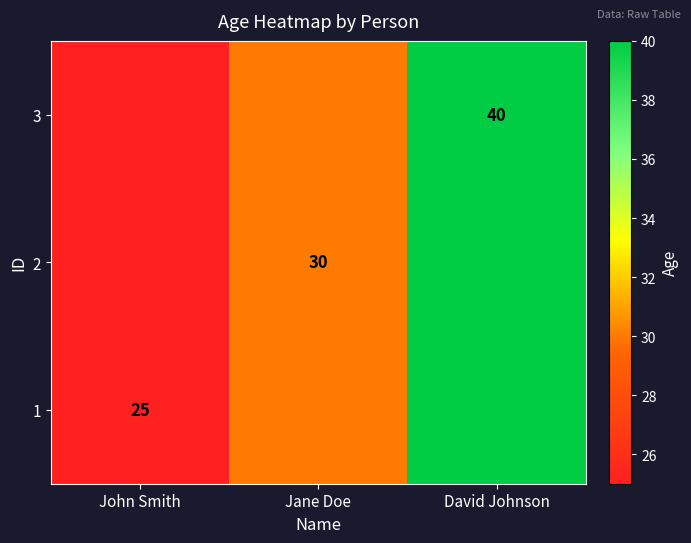

Count the number of data series in this chart.

3